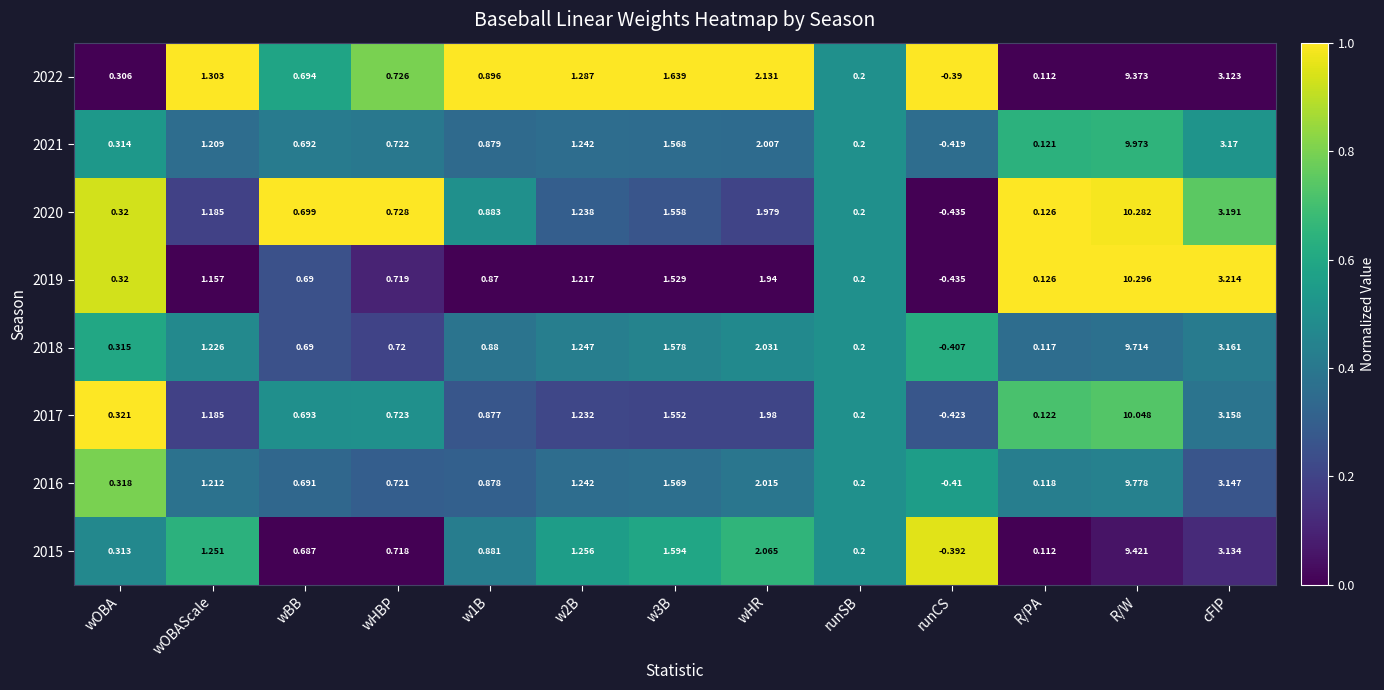

At which label does 2018 reach its minimum?

runCS